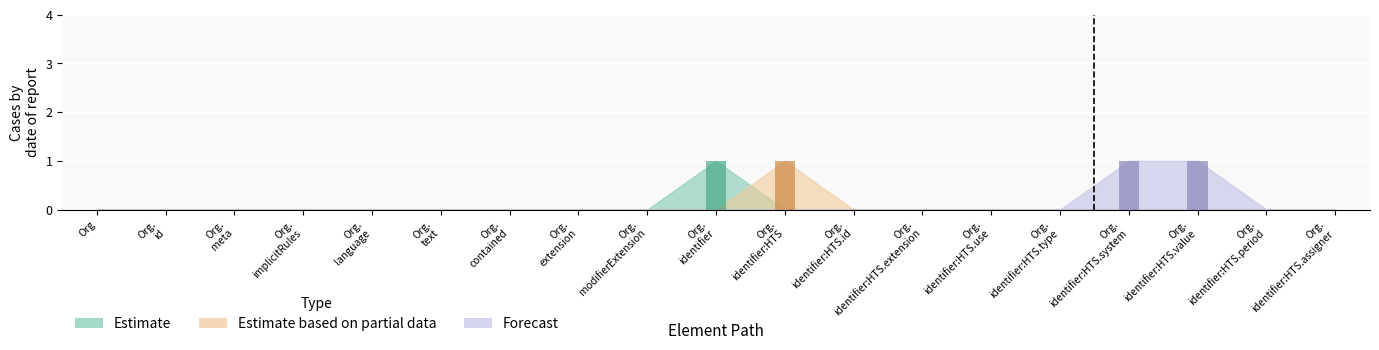

At how many categories does at least one series exceed 0?

4